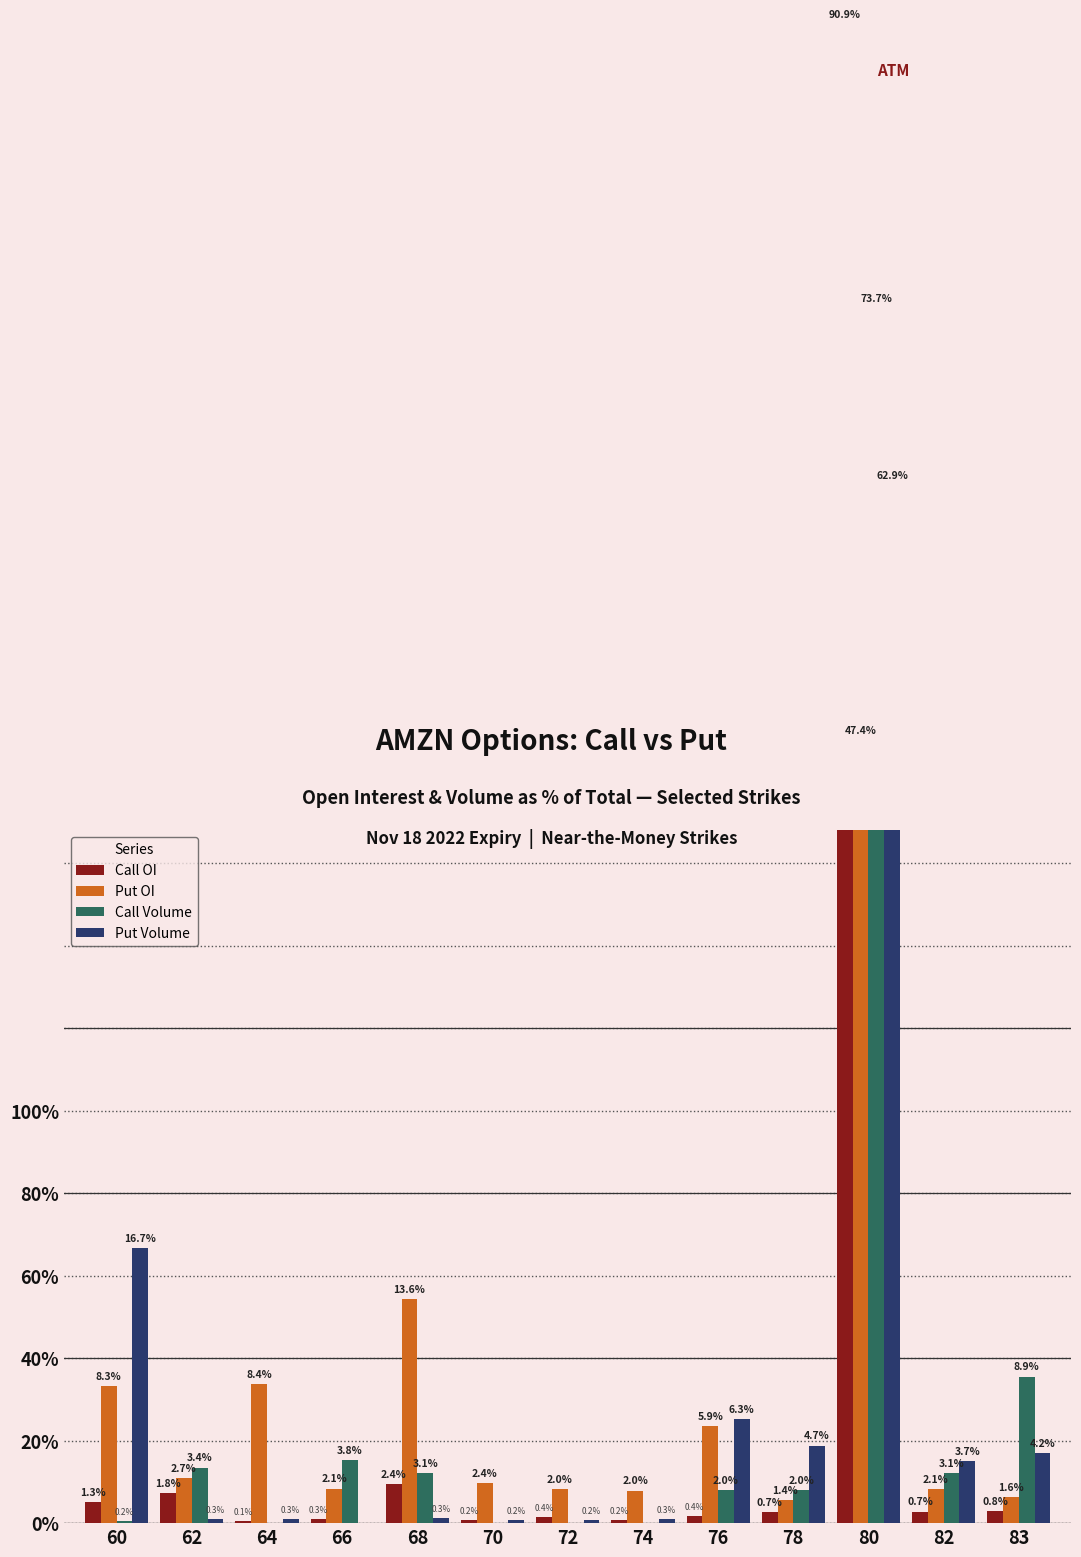

What is the value of the Put OI bar at the 6th from the left?

2.4